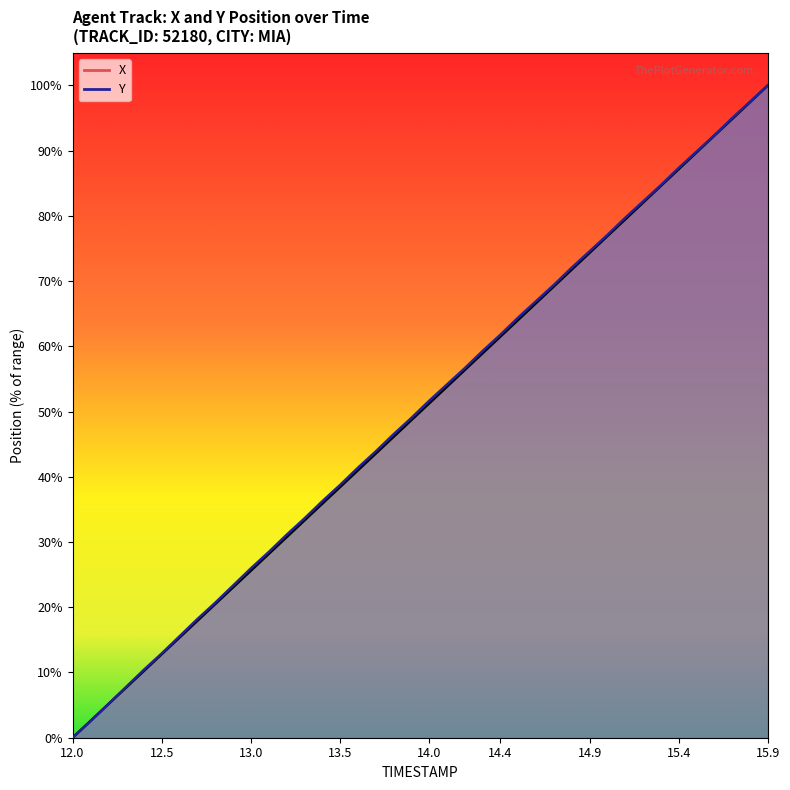

How many lines are shown in the chart?

2